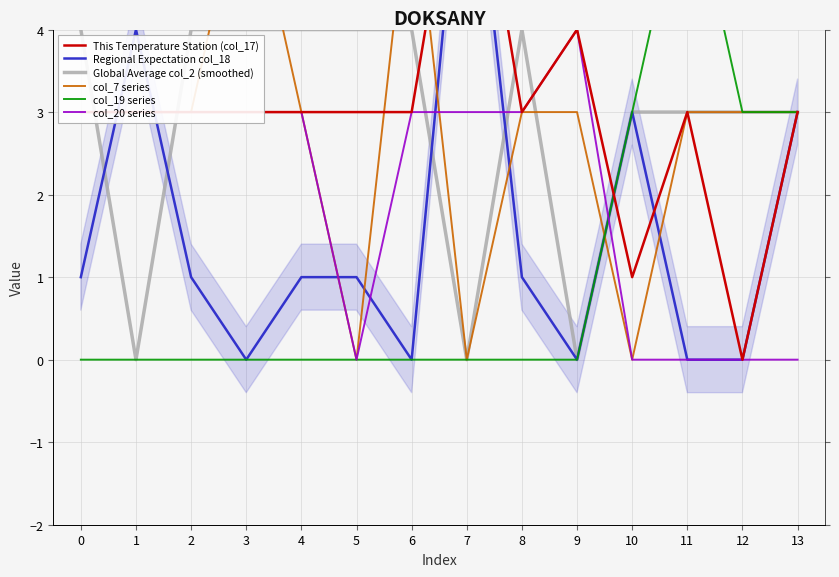

At which label does col_7 series reach its peak?

3